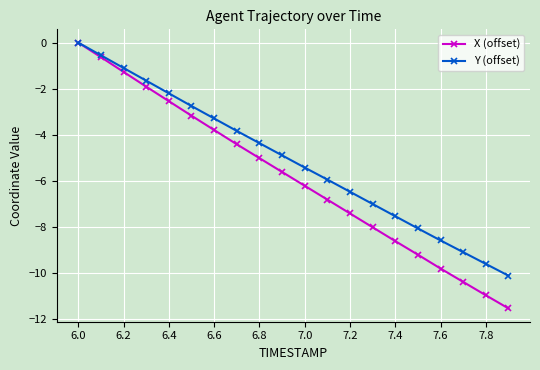

Which series has the widest spread of values?

X (offset)